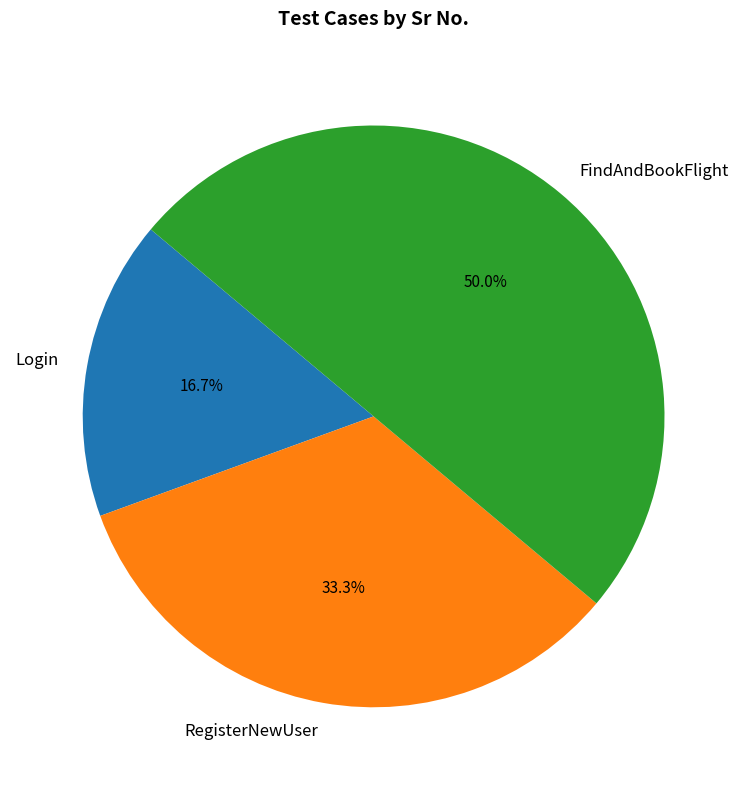

The RegisterNewUser slice represents 40% of the pie. True or false?

False